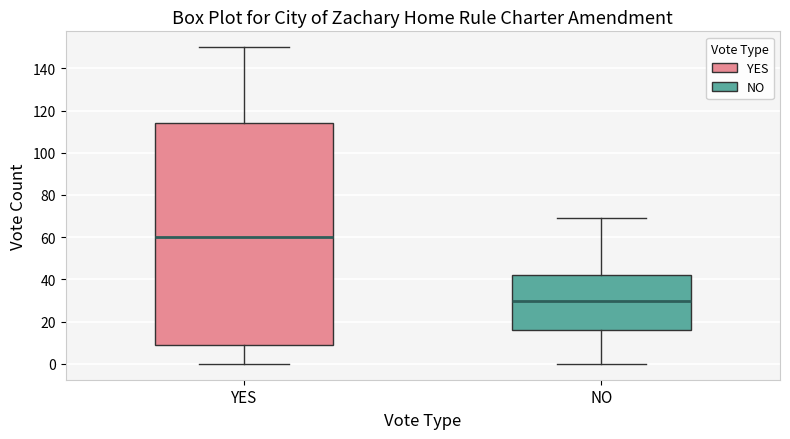

Which box has the highest median line?

YES